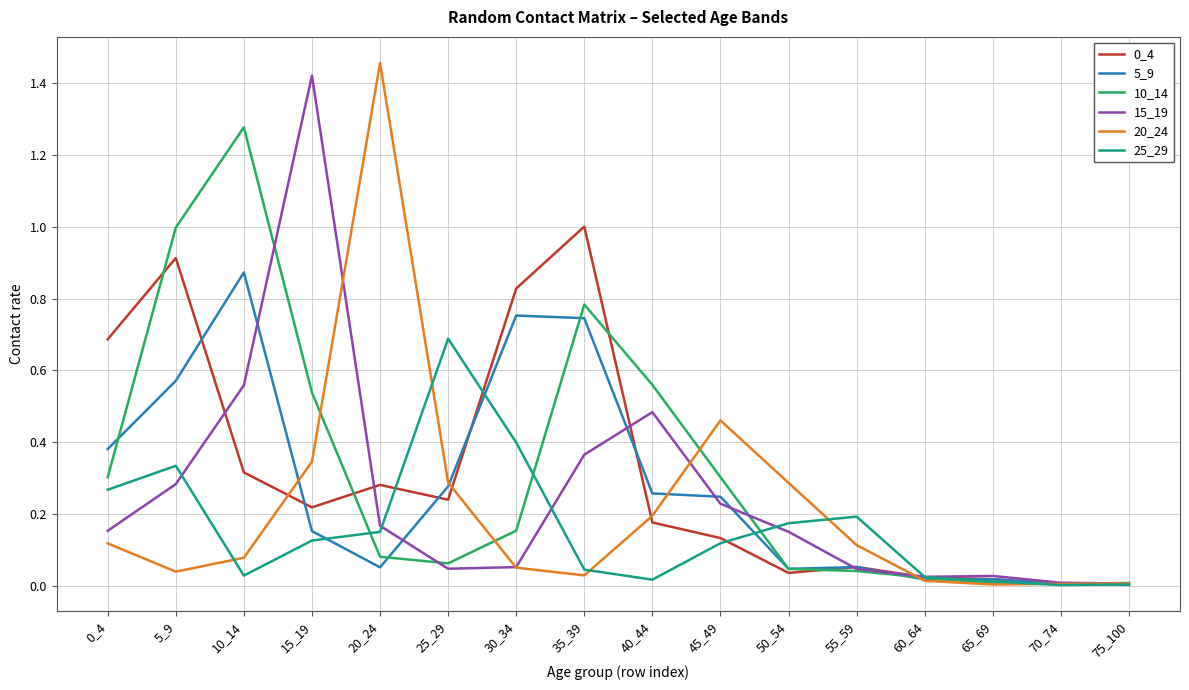

At which category does 25_29 reach its first local peak?

5_9